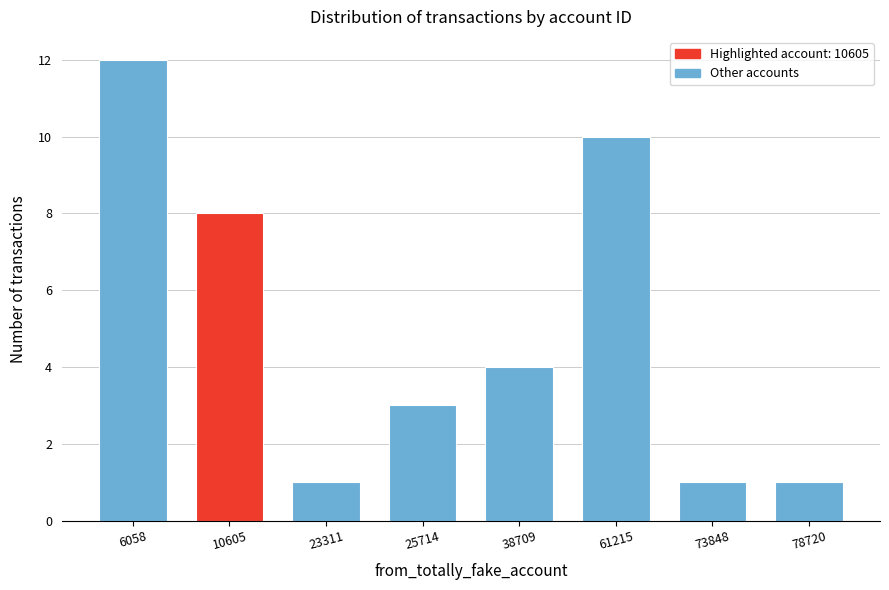

Reading left to right, extract all data points from this chart.

12	8	1	3	4	10	1	1